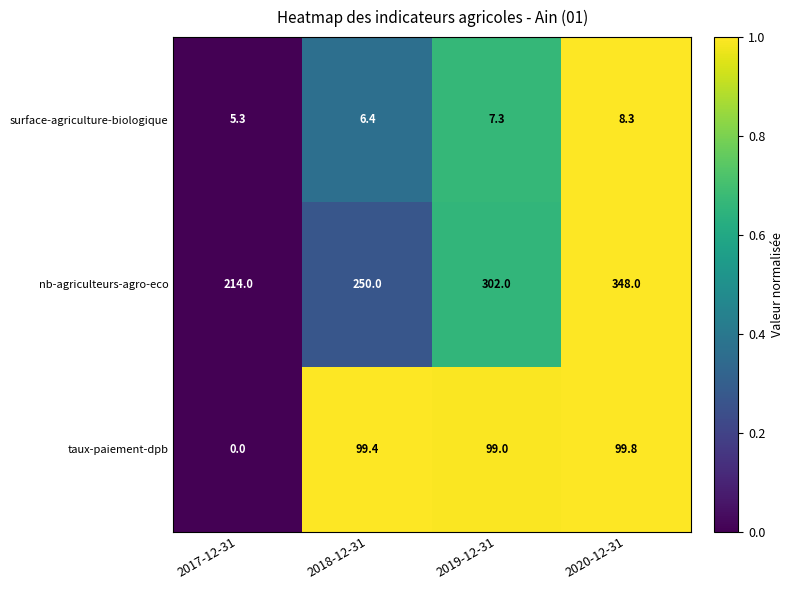

List the labels in order of taux-paiement-dpb value, smallest first.

2017-12-31, 2019-12-31, 2018-12-31, 2020-12-31